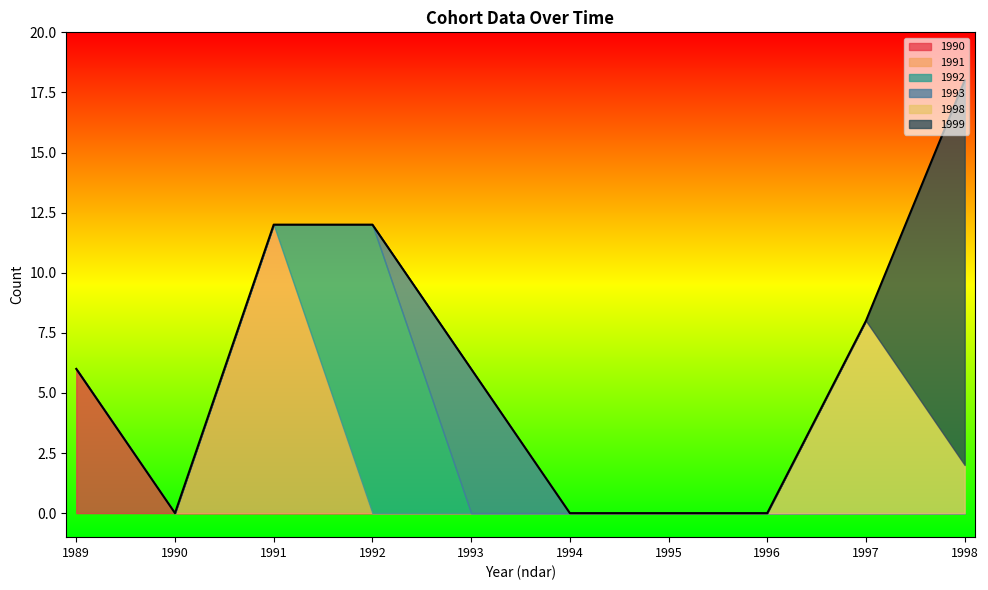

True or false: 1991 and 1998 cross at least once.

False